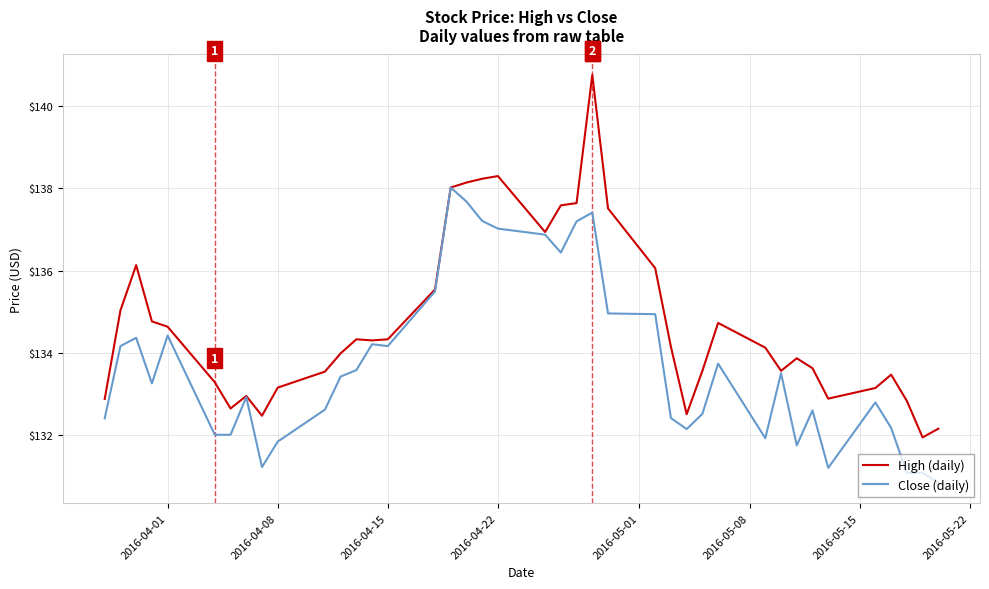

What is the maximum value shown in the chart?

140.8